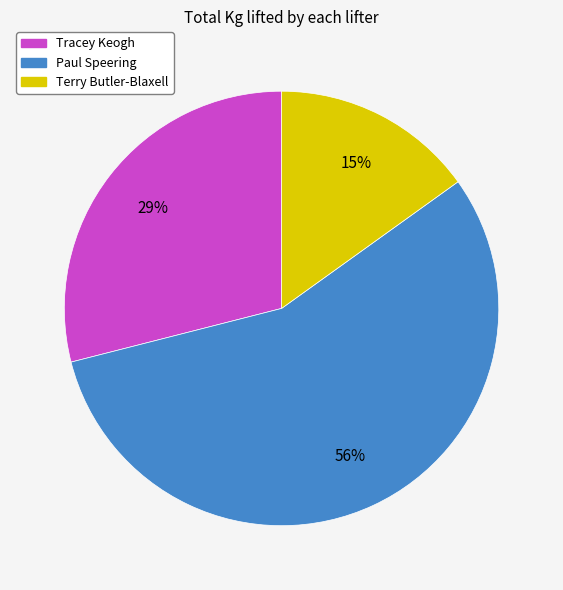

To the nearest percent, what percentage of the pie is Tracey Keogh?

29%